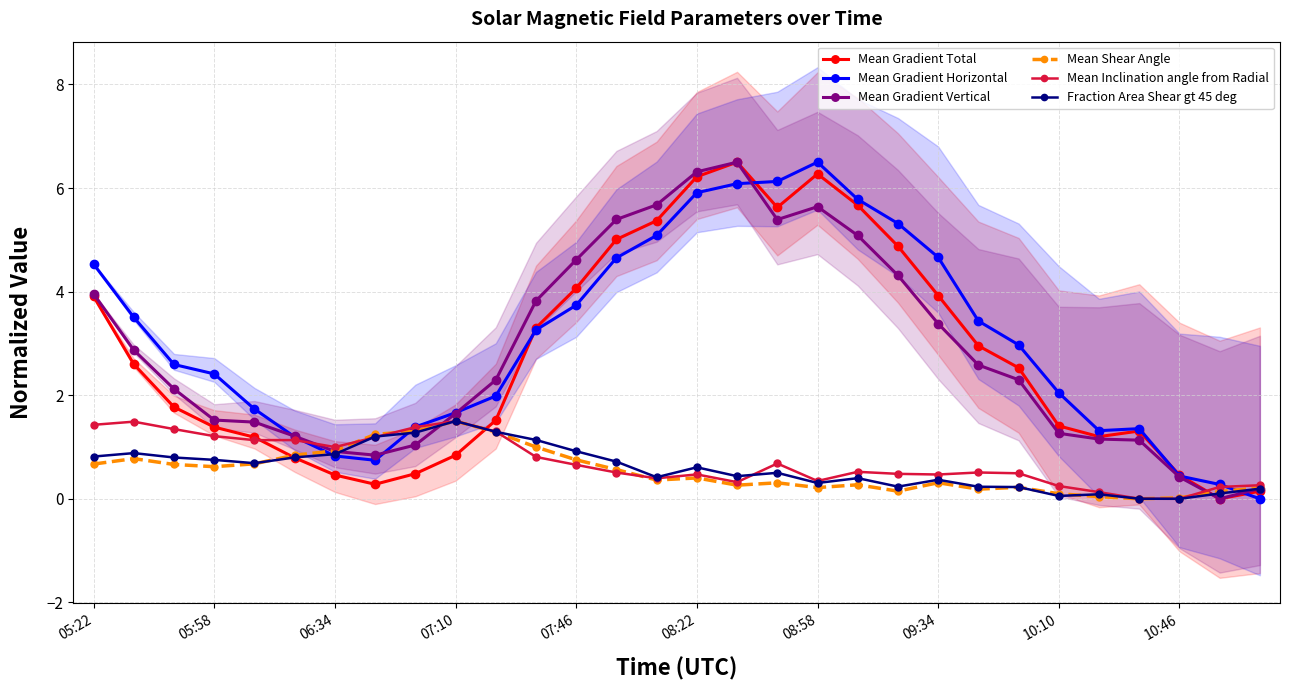

The value of Mean Gradient Total at 08:58 is 6.3. True or false?

True